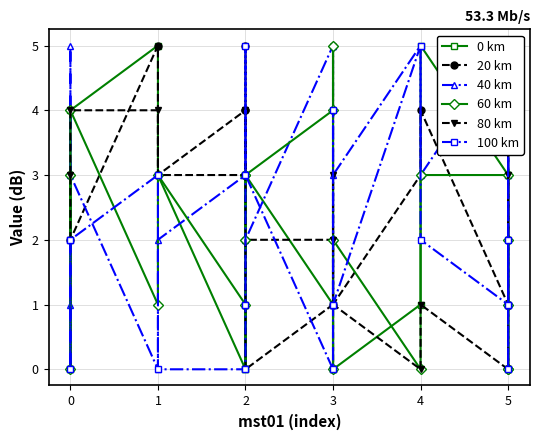

At which category is the sum across all series the highest?

1